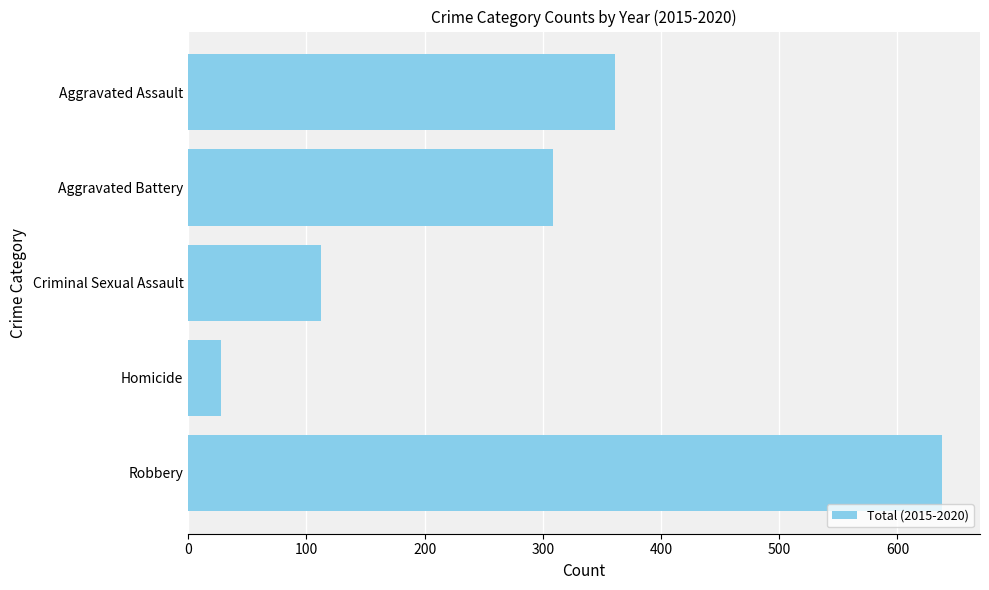

How many data points are less than 309?

2